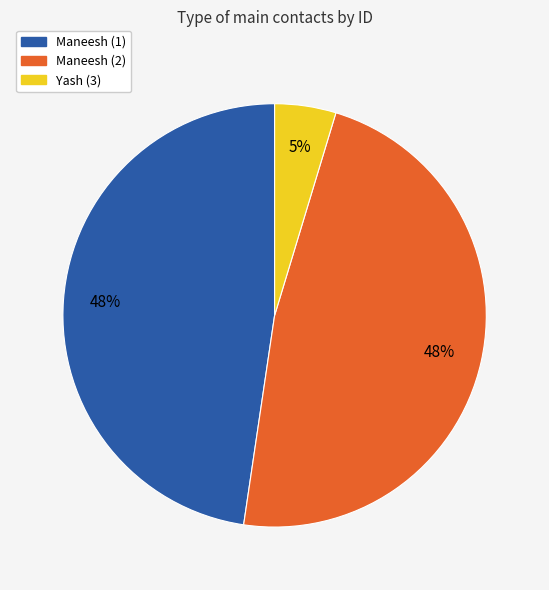

How many segments does this pie chart have?

3